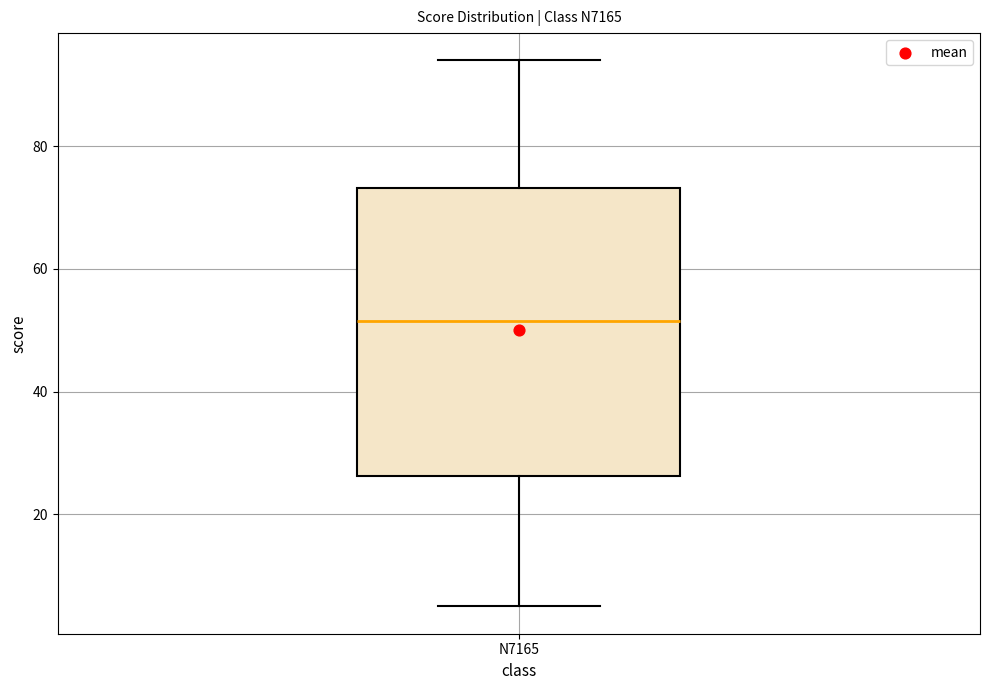

Where does the upper whisker of the box for N7165 end on the y-axis? The values are not printed on the chart, so give them approximately, as read against the axis.

94